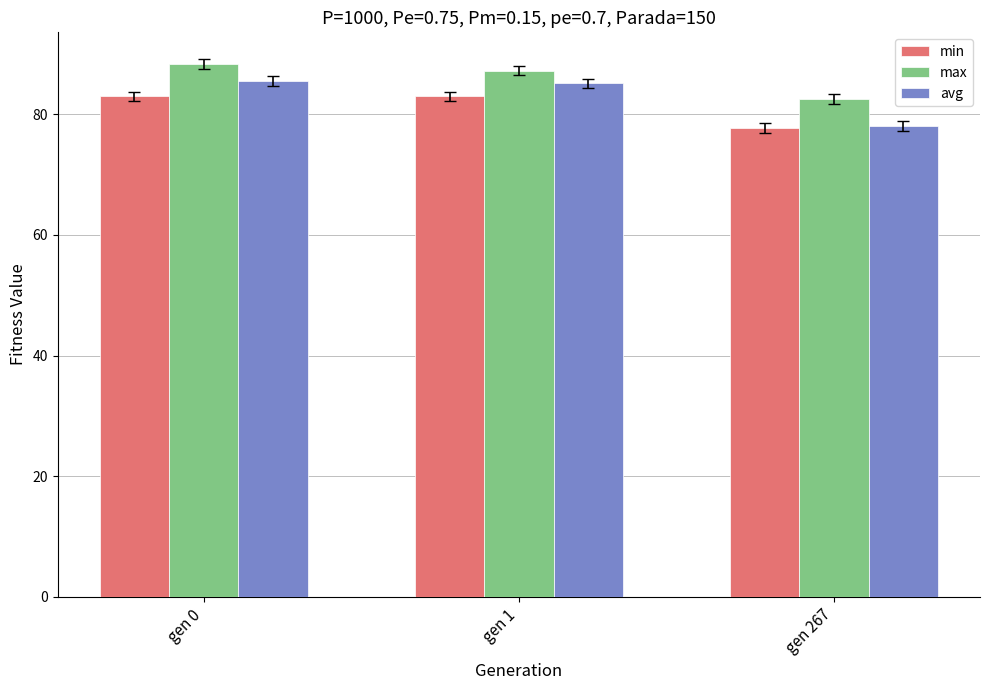

What is the total value across all series at gen 0?

256.8